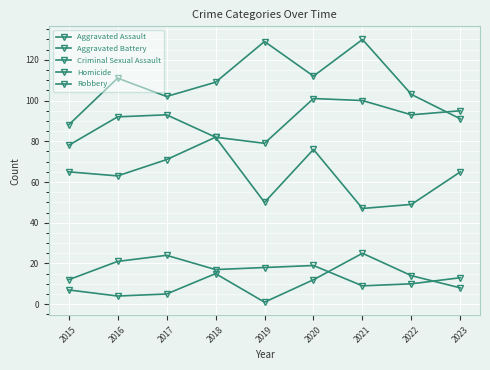

What value does the Aggravated Battery series have at 2018?

109